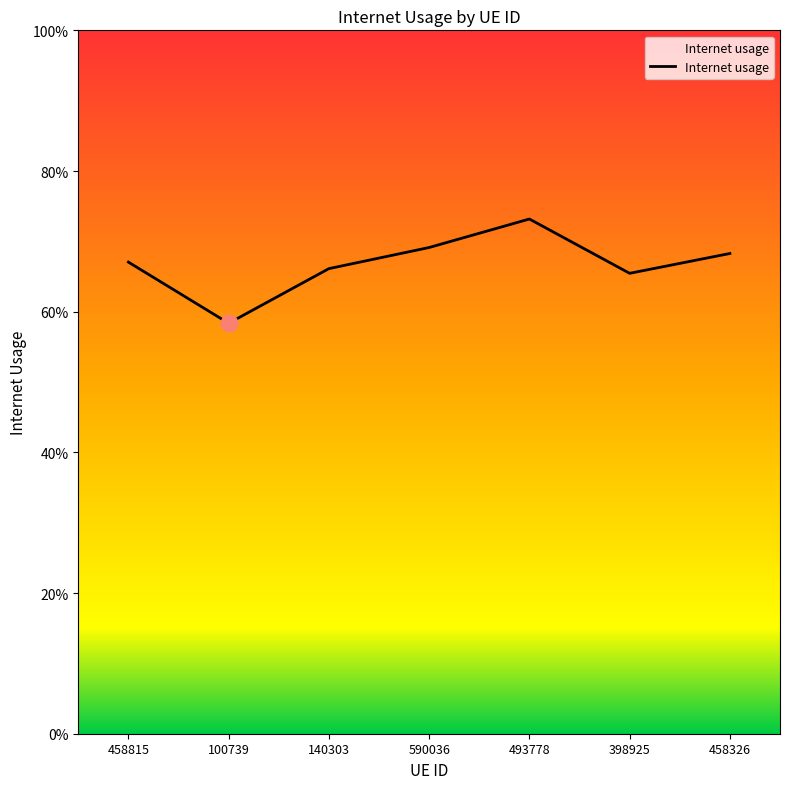

Does the chart have visible grid lines?

No